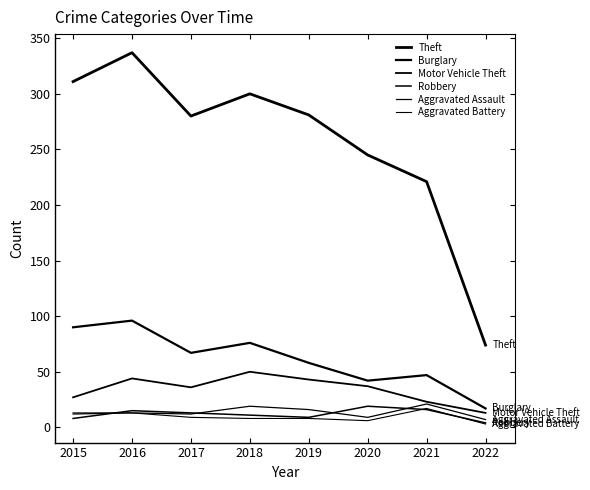

Does the chart display data point markers on the line(s)?

No